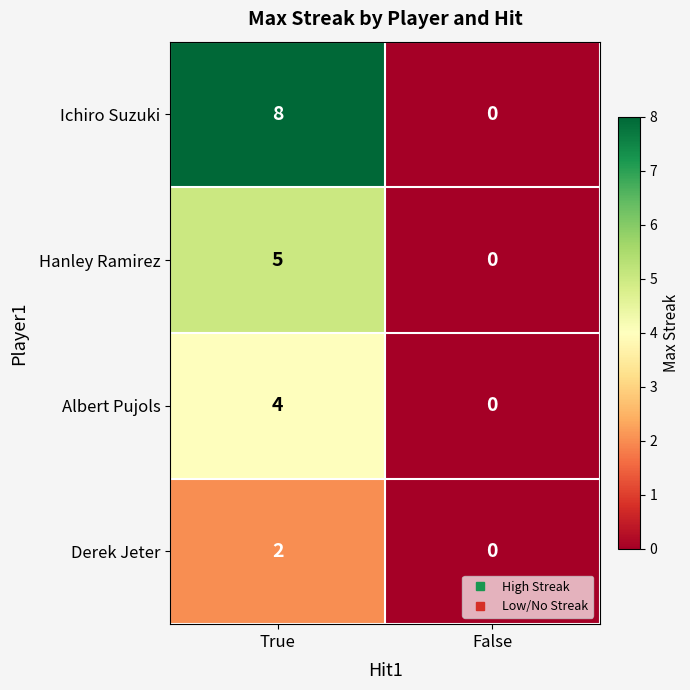

Rank the categories by Derek Jeter value from lowest to highest.

False, True